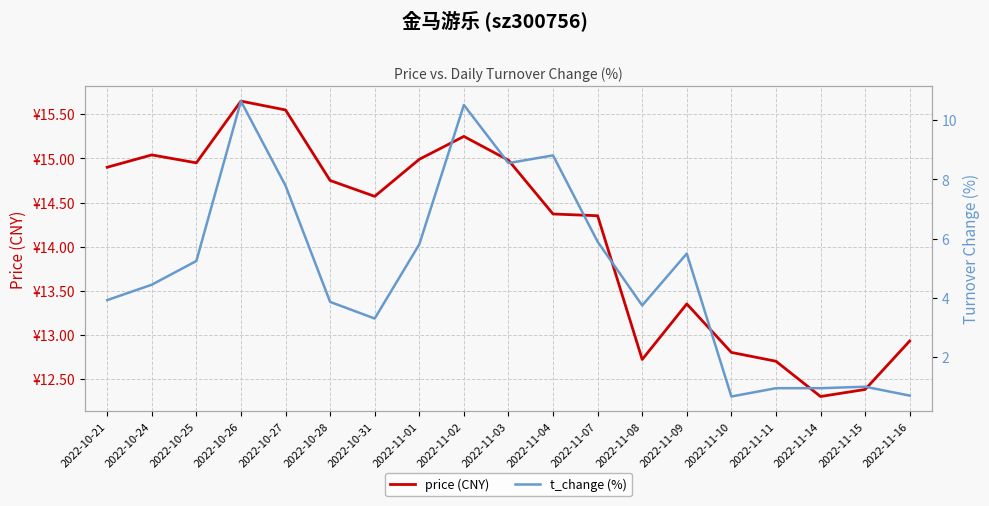

True or false: t_change (%) and price (CNY) cross at least once.

False